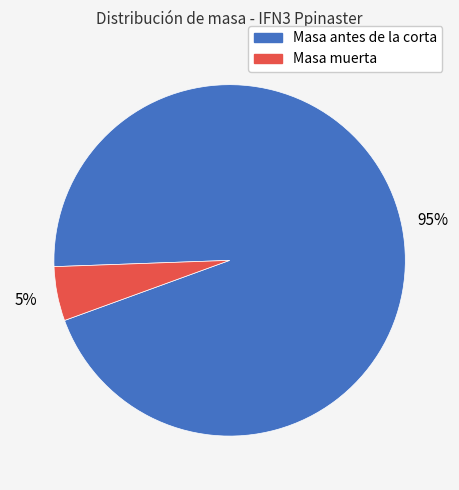

To the nearest percent, what is the difference between the largest and smallest slice percentages?

90%